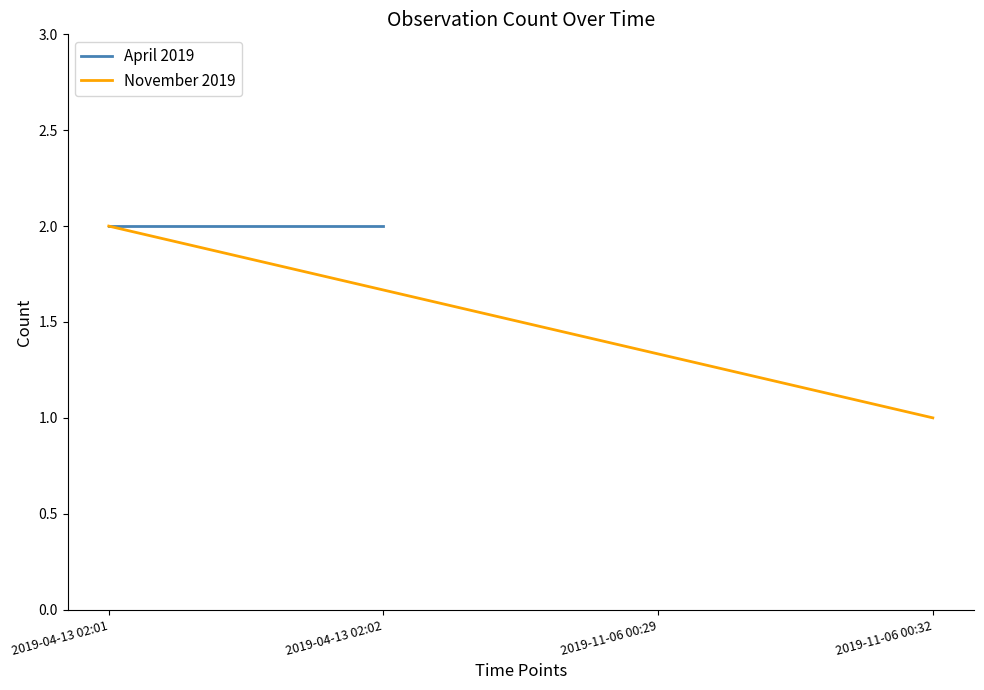

The April 2019 series shows 3 at 2019-04-13 02:01. True or false?

False